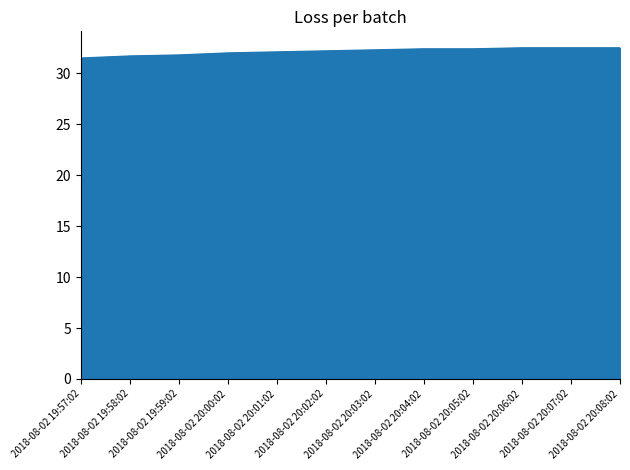

What is the minimum value shown in the chart?

31.5